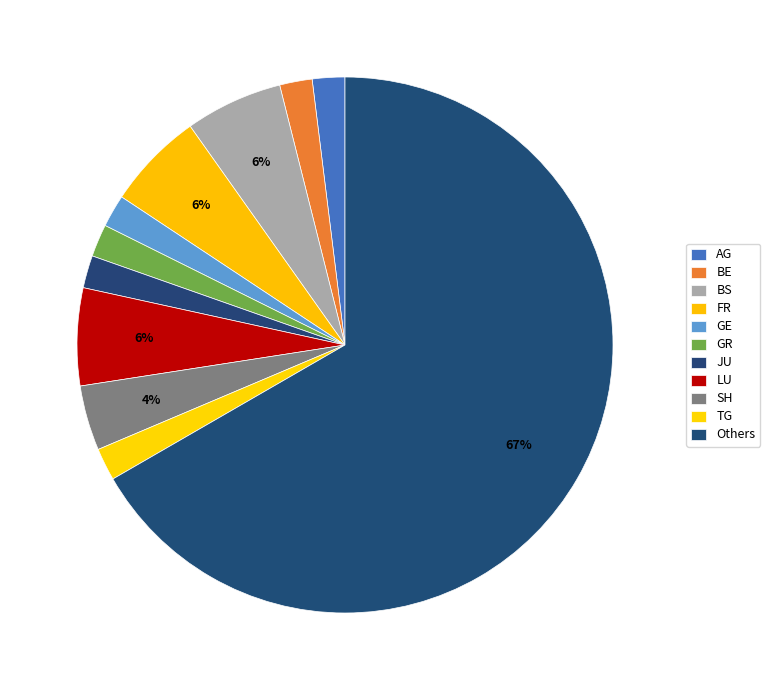

What percentage is the BS slice, to the nearest percent?

6%